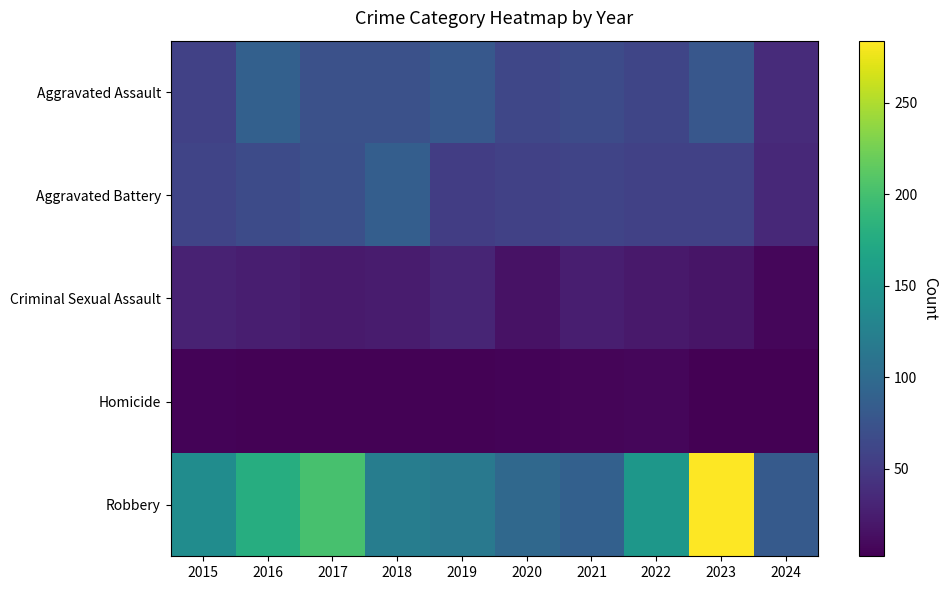

Reading left to right, list all the values displayed in this chart.

Aggravated Assault: 2015=56	2016=88	2017=72	2018=72	2019=80	2020=62	2021=66	2022=61	2023=79	2024=37
Aggravated Battery: 2015=60	2016=66	2017=71	2018=86	2019=53	2020=57	2021=60	2022=56	2023=56	2024=35
Criminal Sexual Assault: 2015=29	2016=26	2017=22	2018=24	2019=31	2020=16	2021=26	2022=21	2023=18	2024=7
Homicide: 2015=5	2016=4	2017=4	2018=4	2019=4	2020=5	2021=6	2022=7	2023=3	2024=2
Robbery: 2015=139	2016=178	2017=202	2018=121	2019=116	2020=97	2021=88	2022=151	2023=284	2024=82